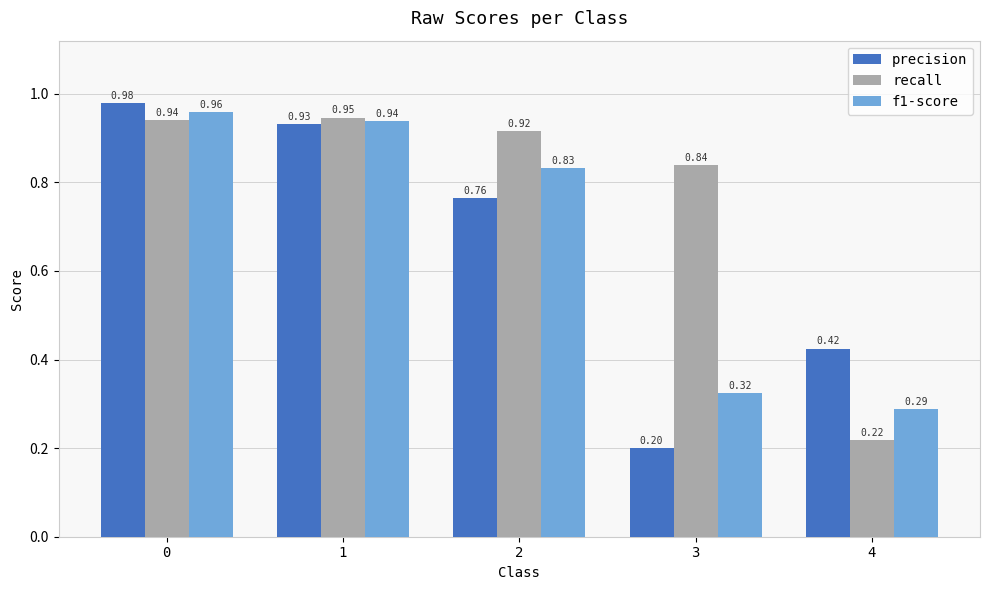

True or false: recall has a value of 1.2 at 0.

False